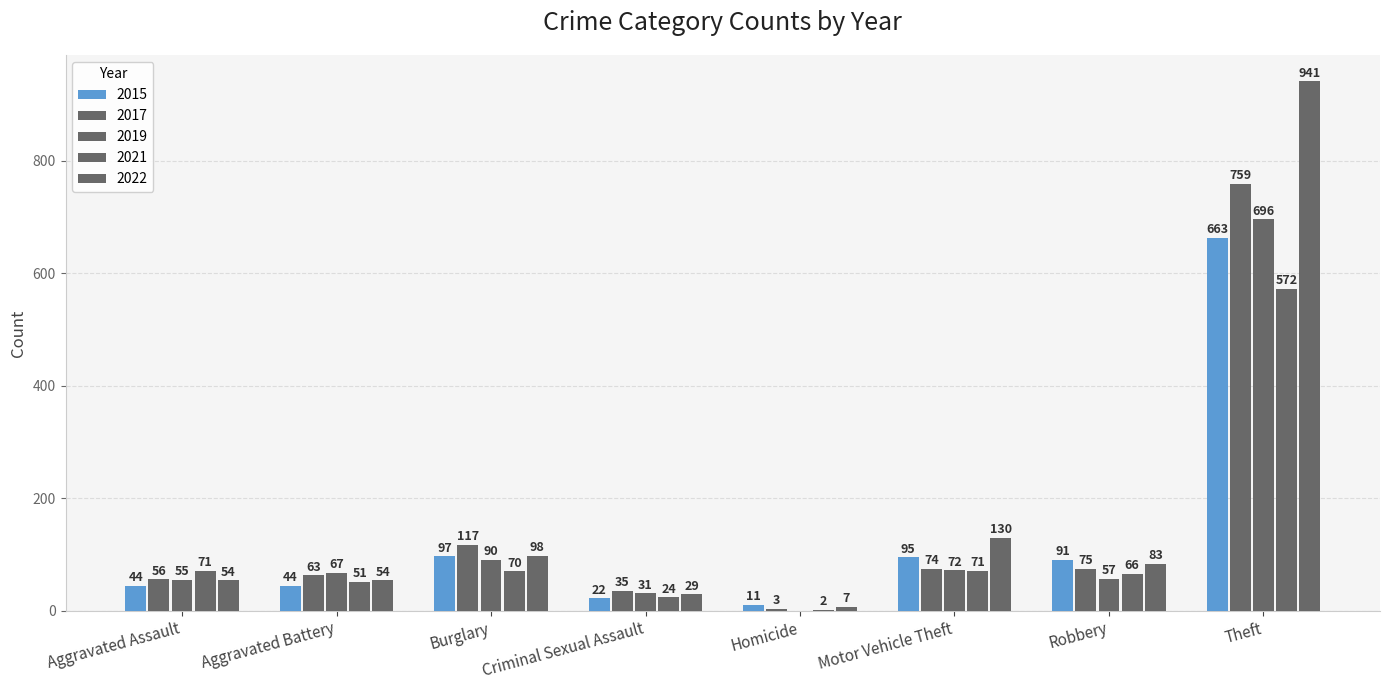

Count the number of categories in the chart.

8